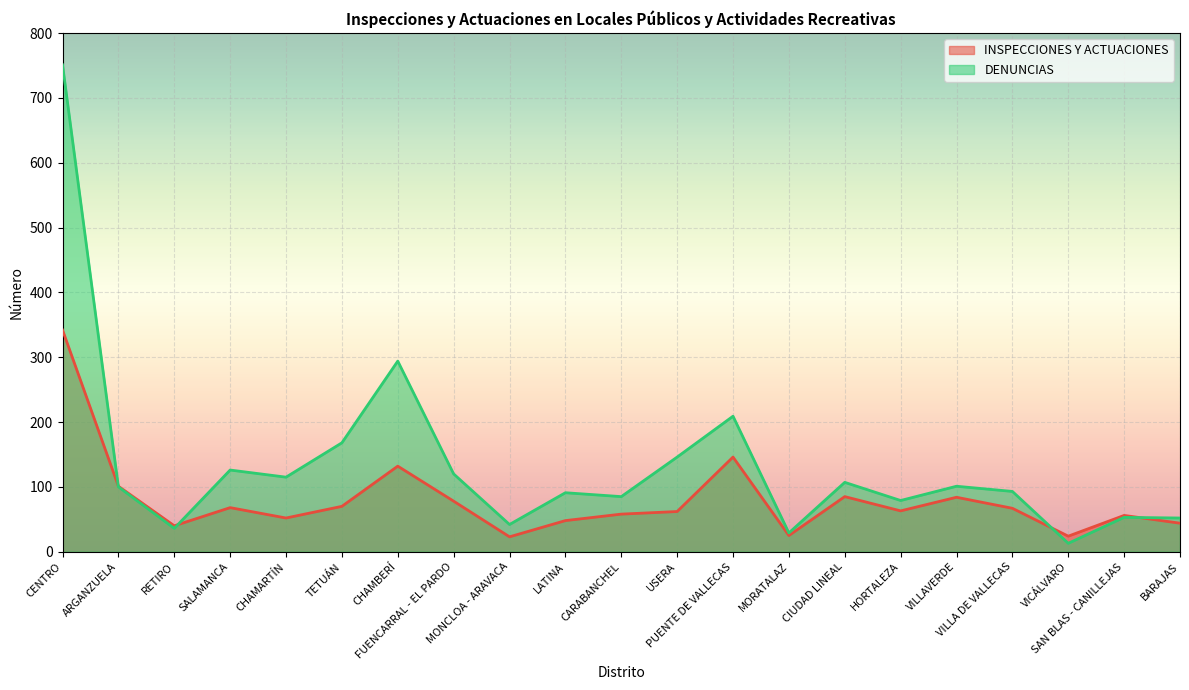

How many values in the DENUNCIAS series are below 100?

10